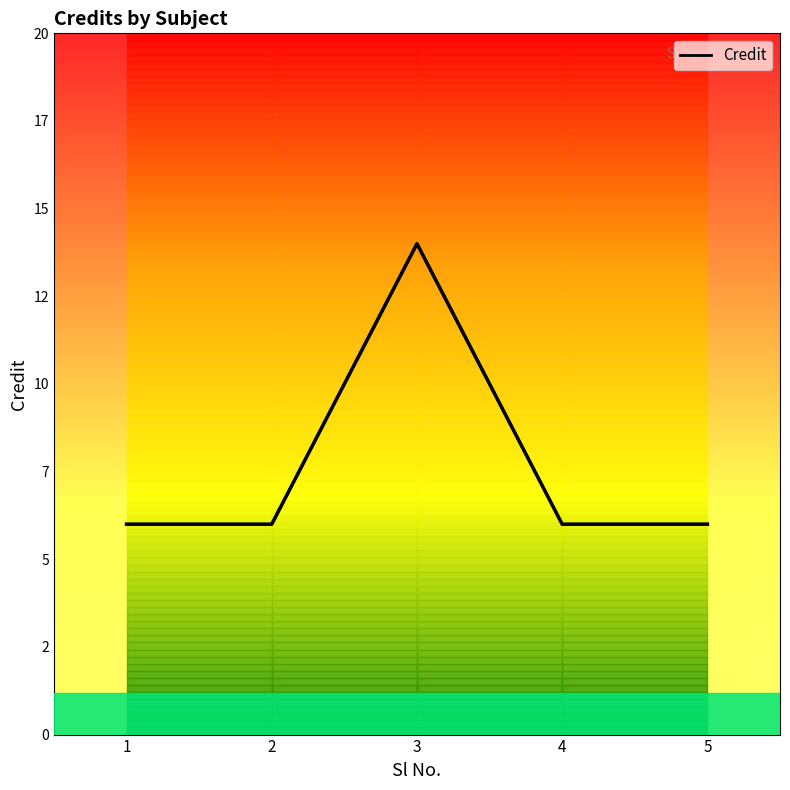

What is the maximum value shown in the chart?

14